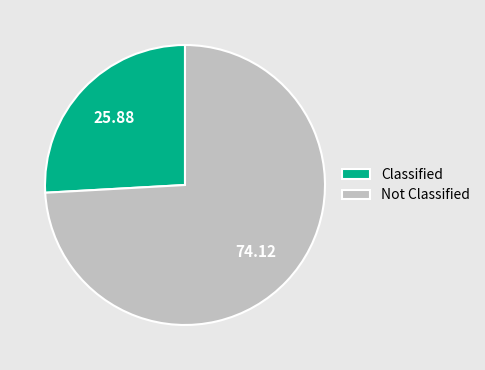

Do Classified and Not Classified together represent more than half of the pie?

Yes